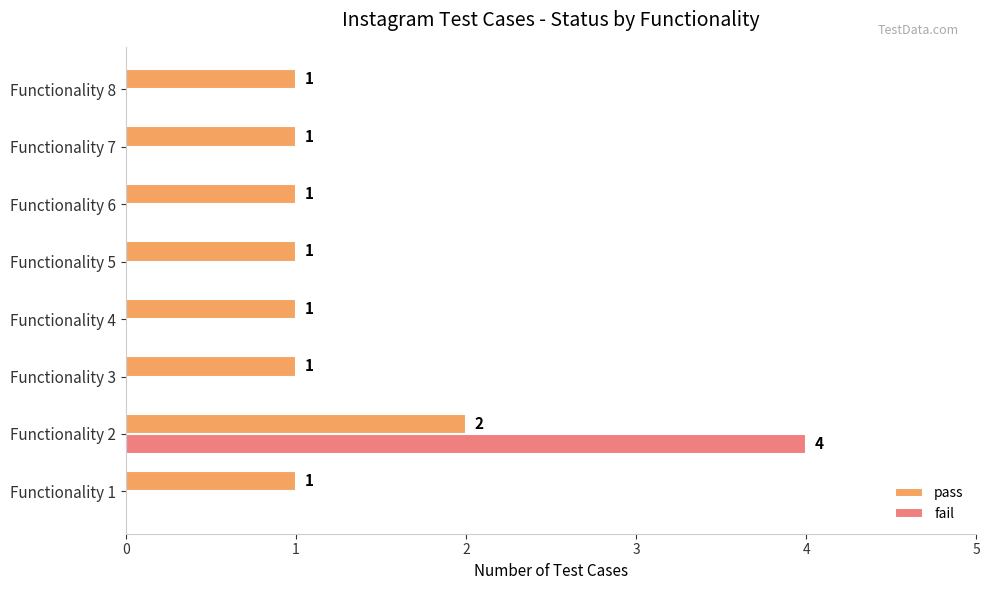

What are all the series names shown in the legend?

pass, fail